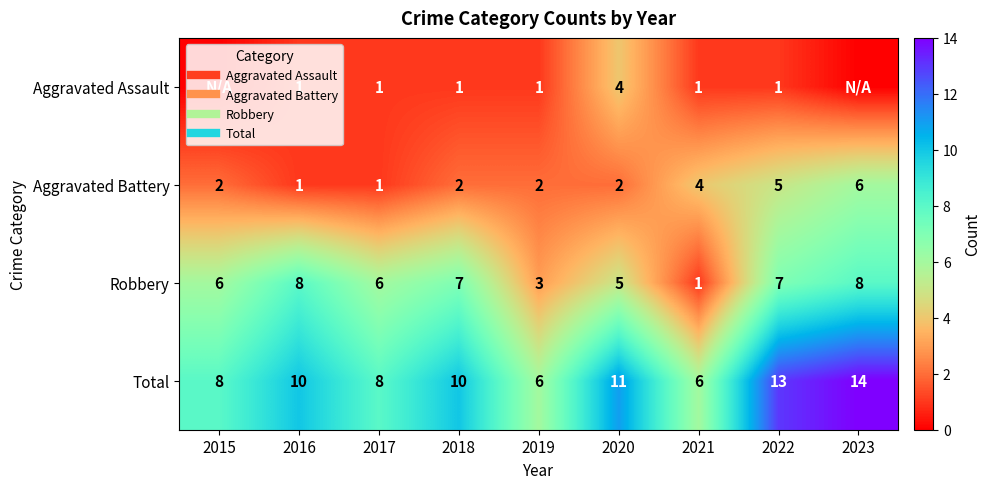

What is the difference between the highest and lowest values at 2017?

7